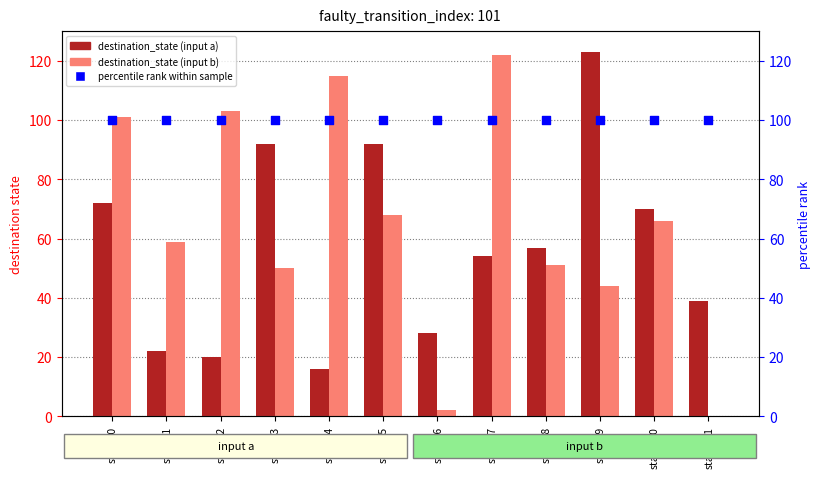

At how many categories does at least one series exceed 111?

3